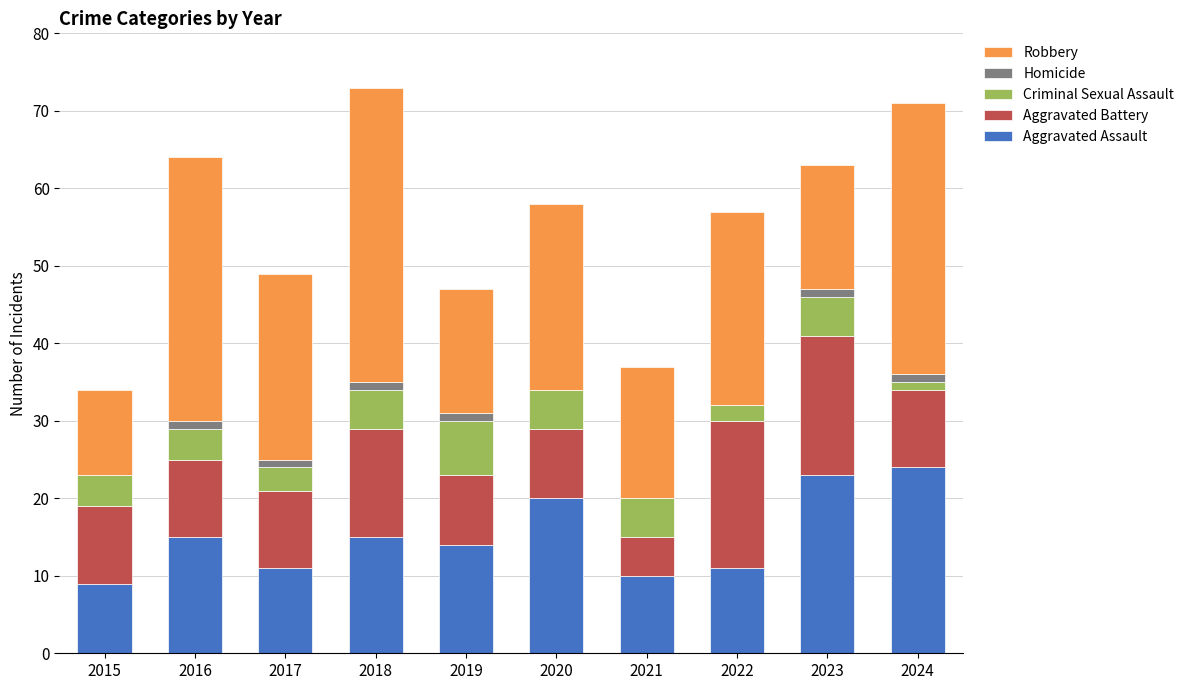

What is the total value across all series at 2020?

58